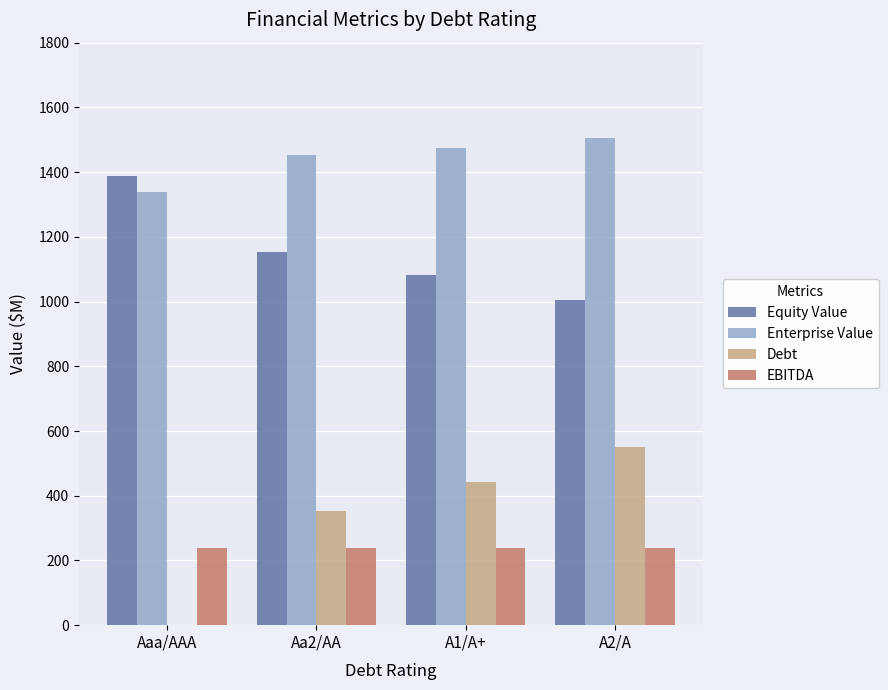

What is the sum of all EBITDA values?

953.0